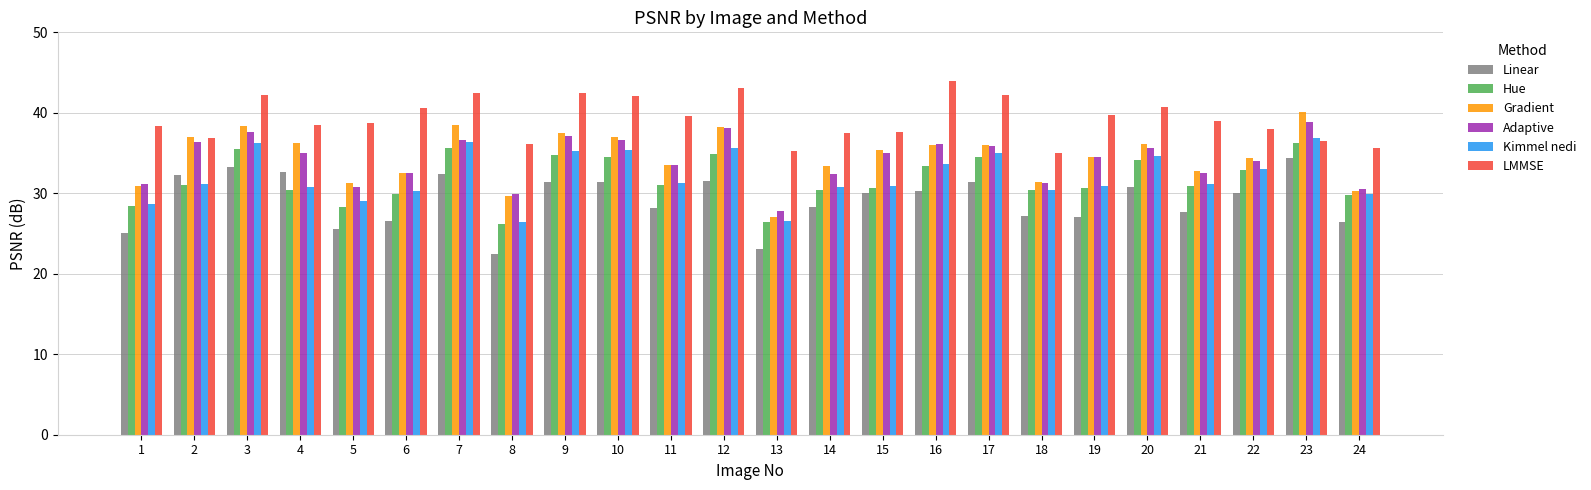

What are all the series names shown in the legend?

Linear, Hue, Gradient, Adaptive, Kimmel nedi, LMMSE